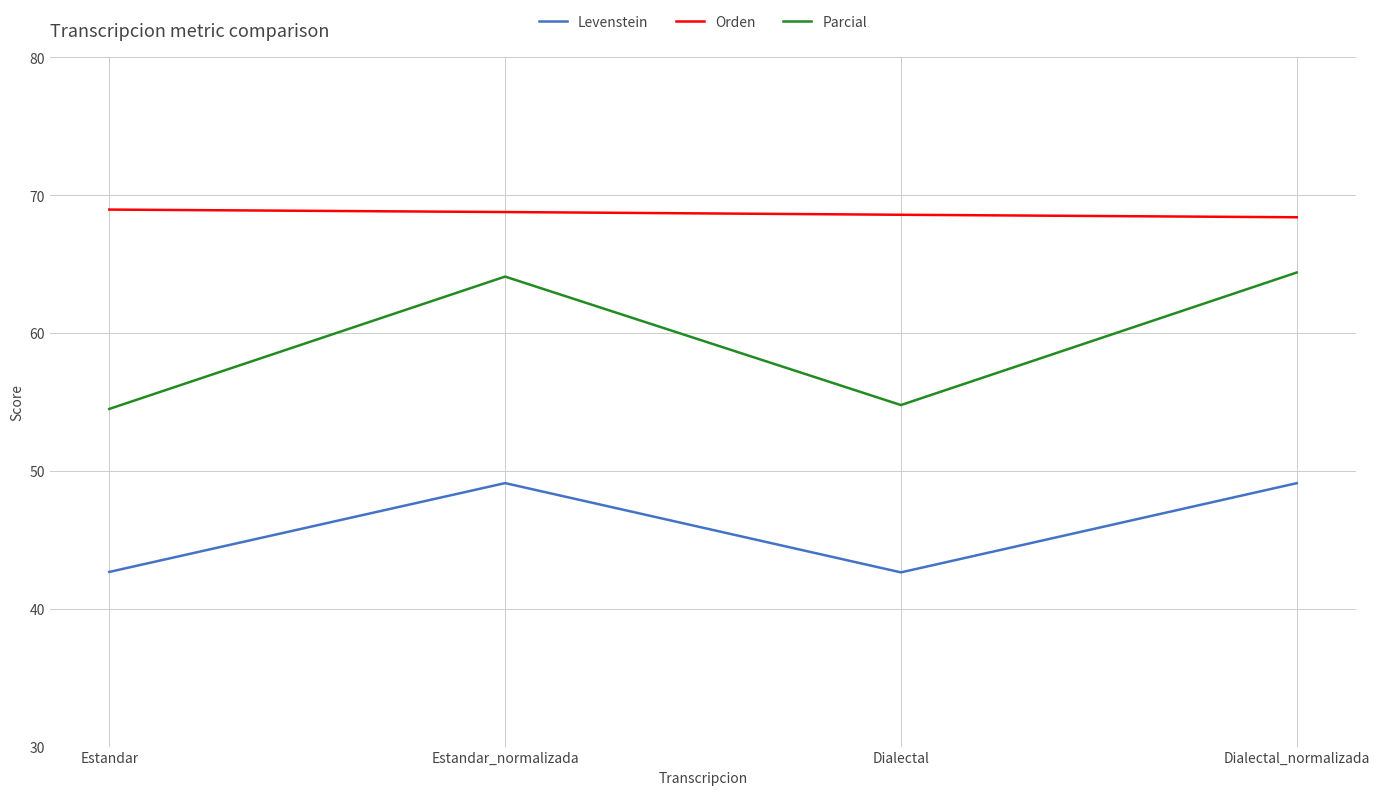

Is the value of Parcial at Estandar greater than the value of Orden at Estandar?

No